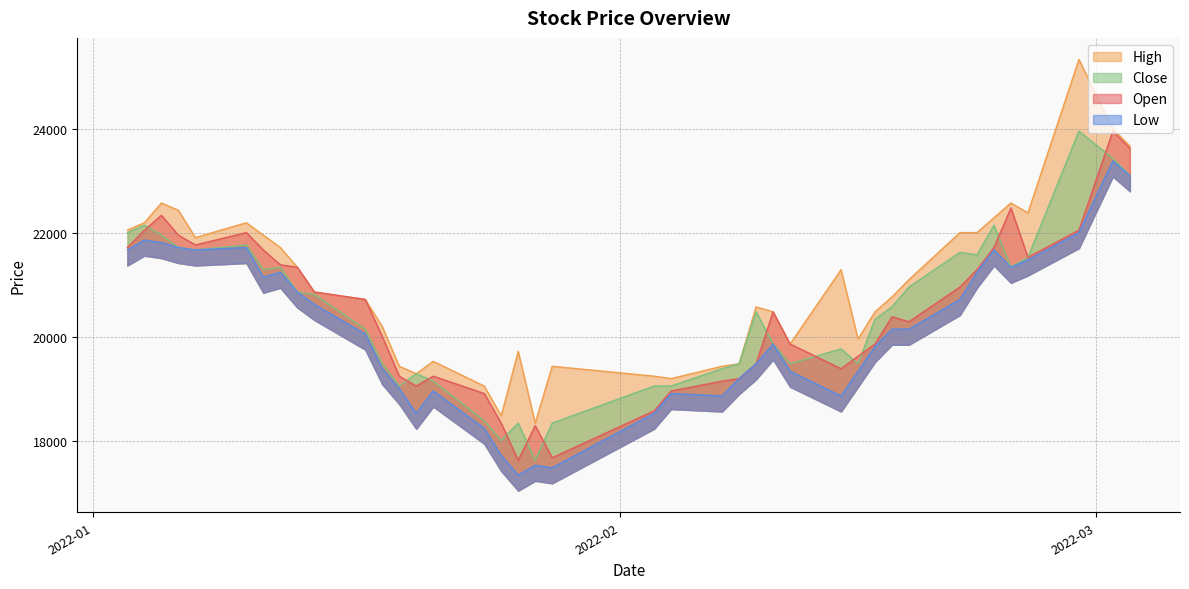

At which category does Low reach its first local valley?

2022-01-07